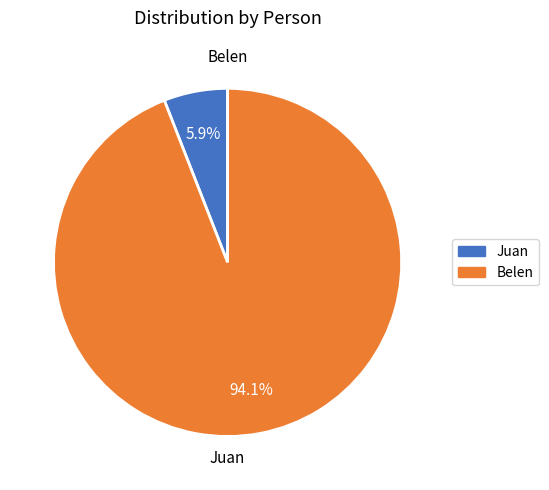

Which category accounts for the majority?

Belen